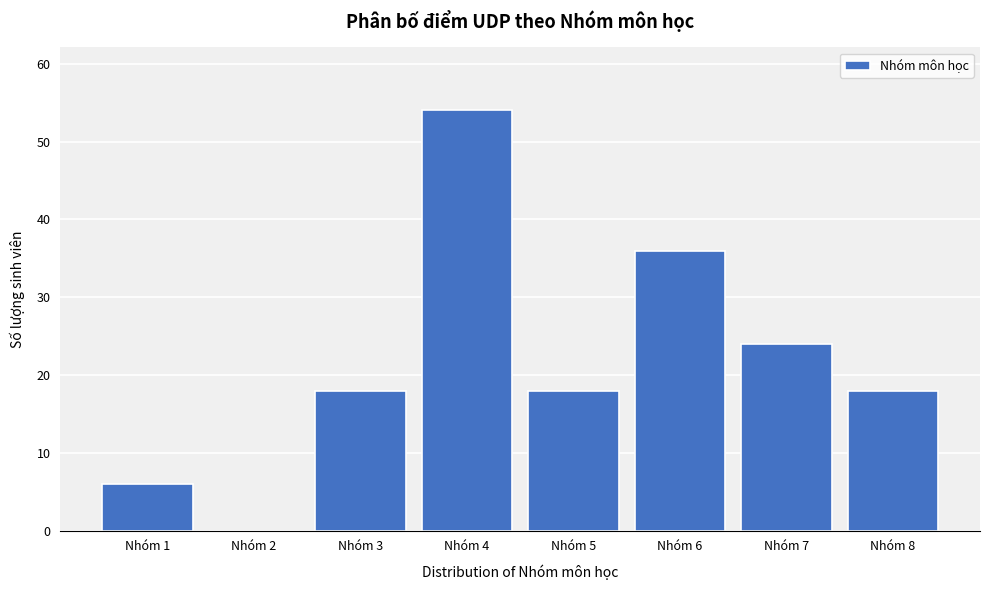

Reading right to left, extract all data points from this chart.

Nhóm 8=18	Nhóm 7=24	Nhóm 6=36	Nhóm 5=18	Nhóm 4=54	Nhóm 3=18	Nhóm 2=0	Nhóm 1=6